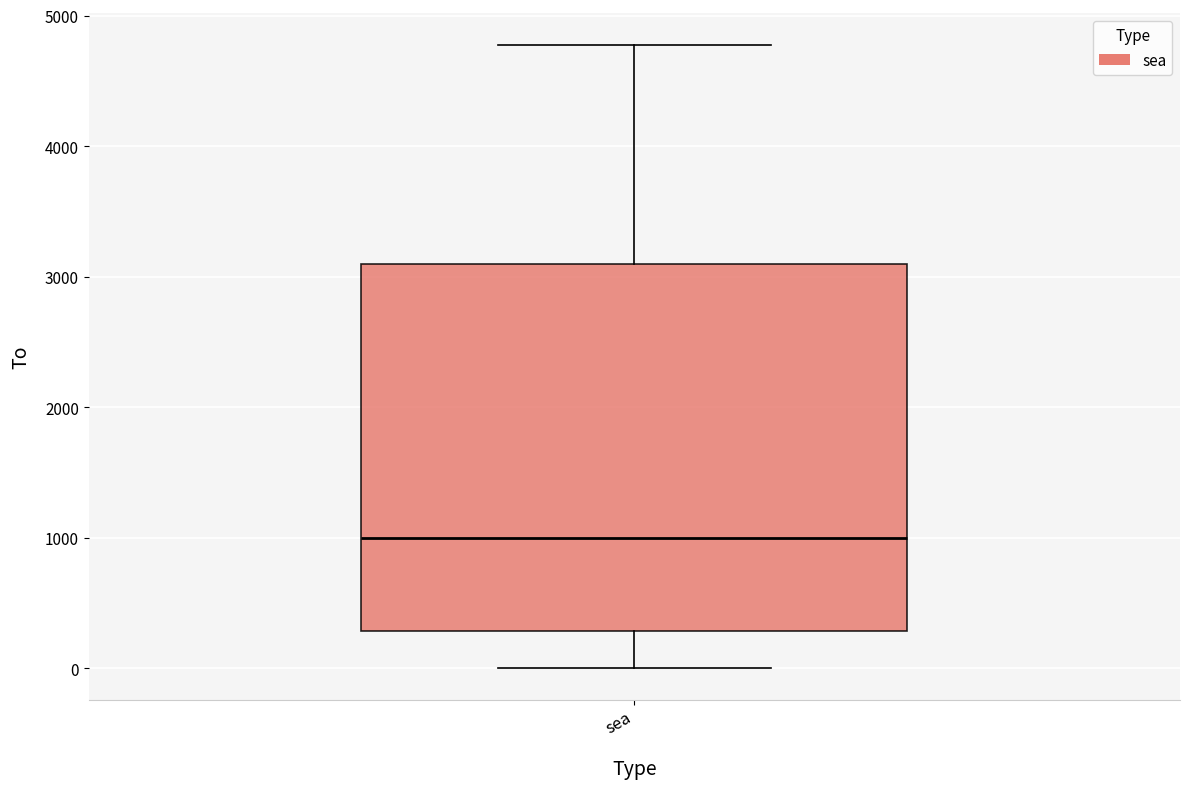

Transcribe this box plot: give where the median line is, the range the box spans, and where the two whiskers end, as read against the y-axis. The values are not printed on the chart, so give them approximately, as read against the axis.

median 1000, box 300 to 3100, whiskers 0 to 4800